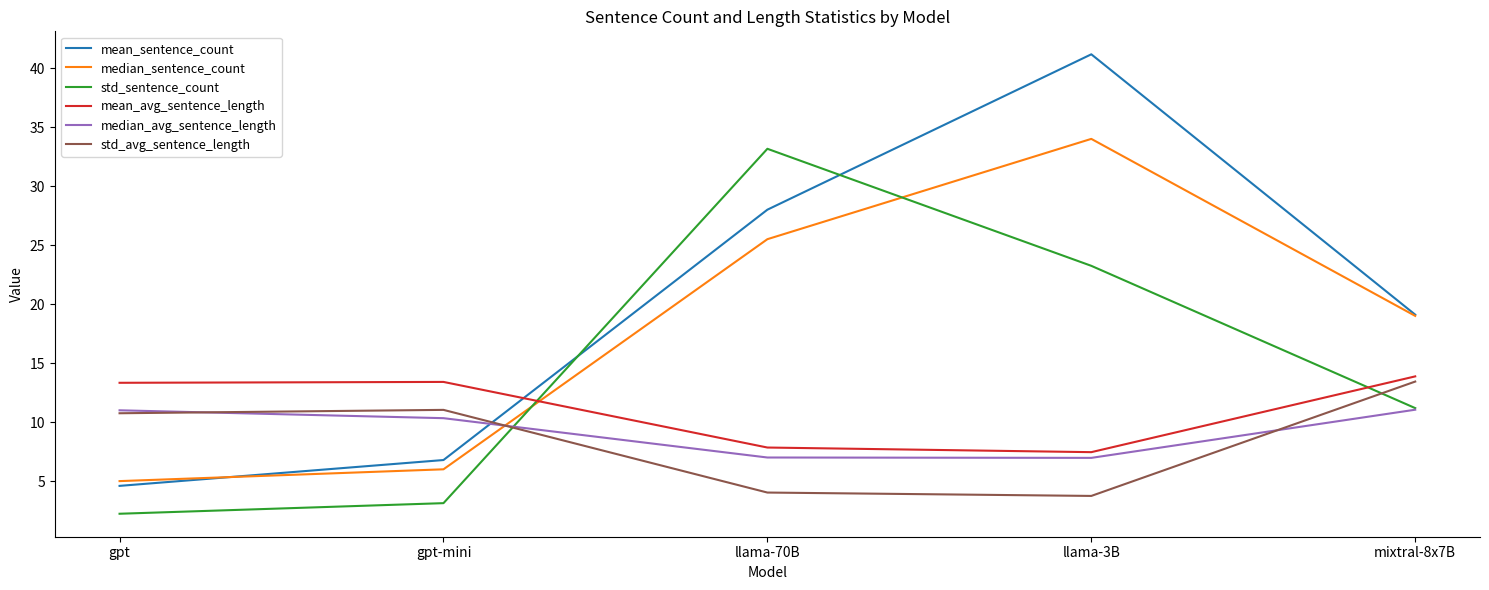

Which series changed the most between gpt and llama-70B?

std_sentence_count